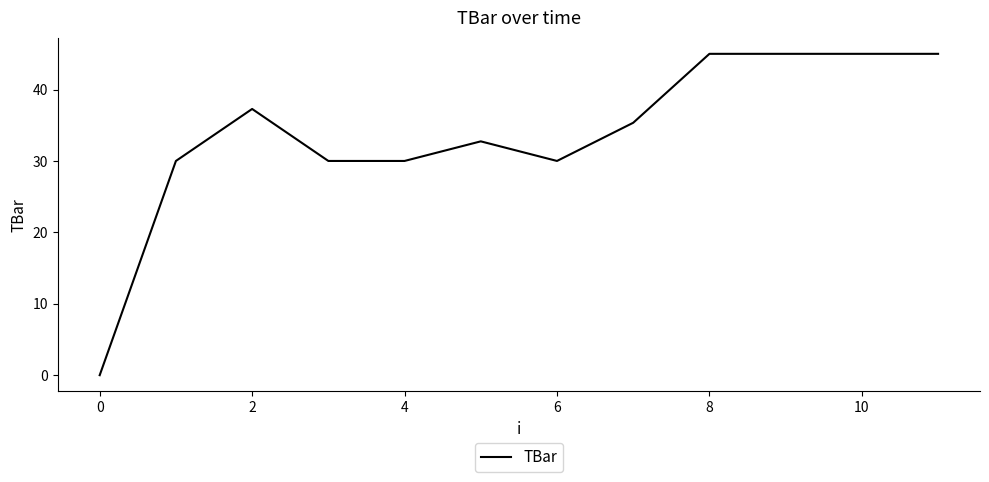

What is the greatest value displayed?

45.0